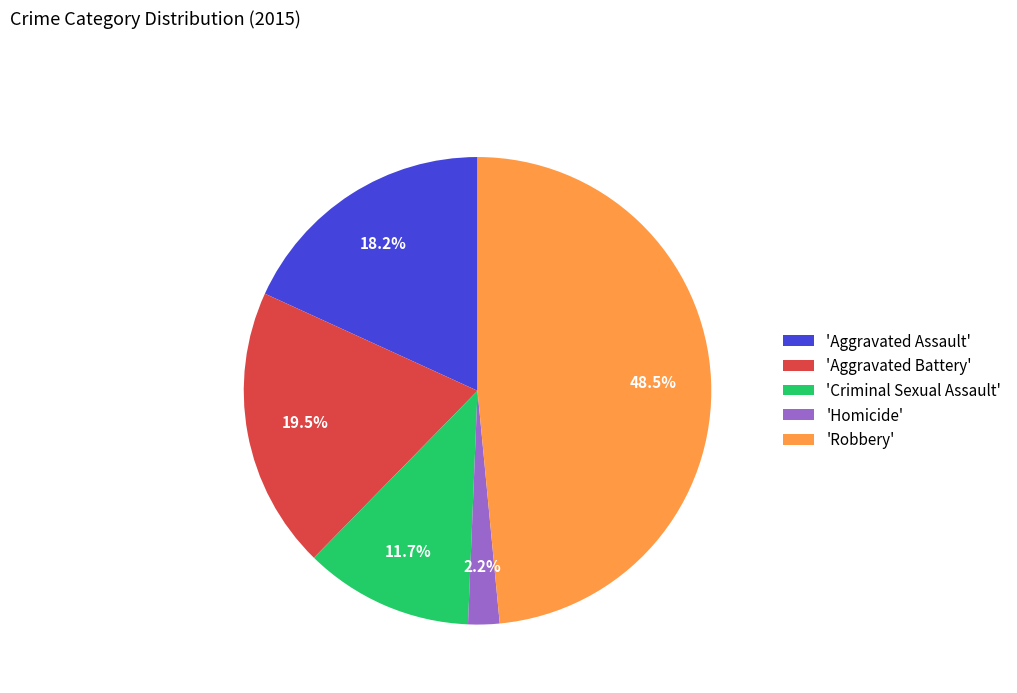

What is the ratio of the value at 'Aggravated Battery' to the value at 'Aggravated Assault'?

1.1